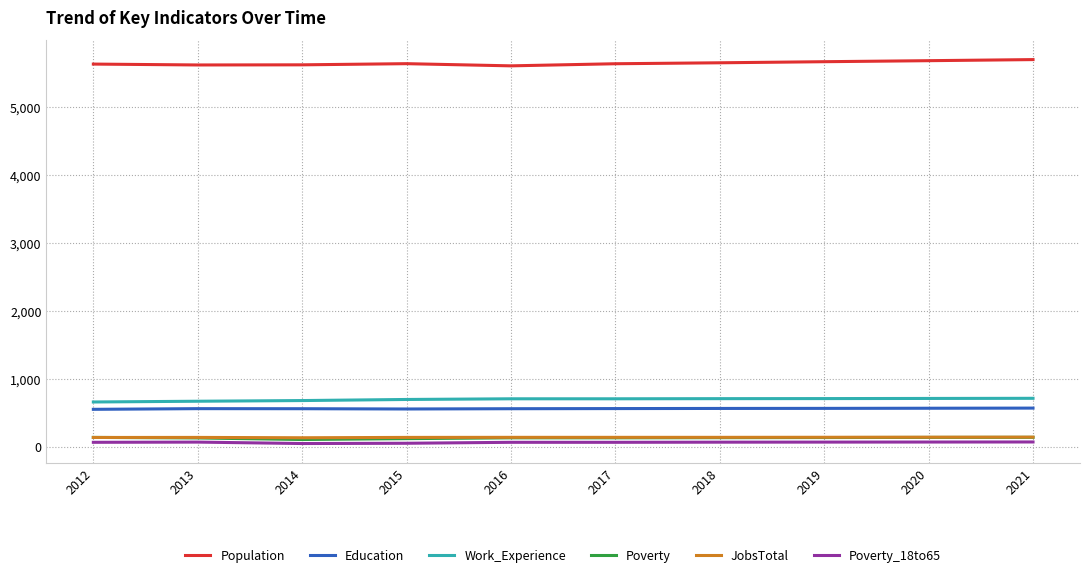

The value of Education at 2012 is 556. True or false?

True